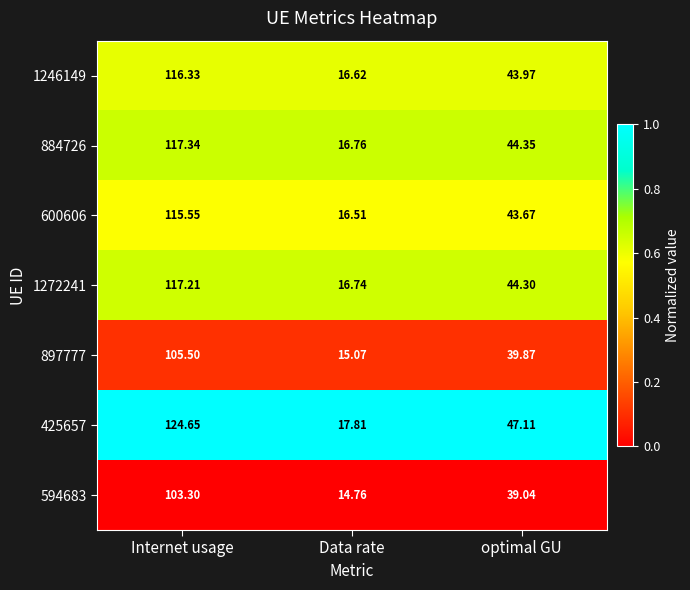

Rank the series by their maximum value, from lowest to highest.

594683, 897777, 600606, 1246149, 1272241, 884726, 425657